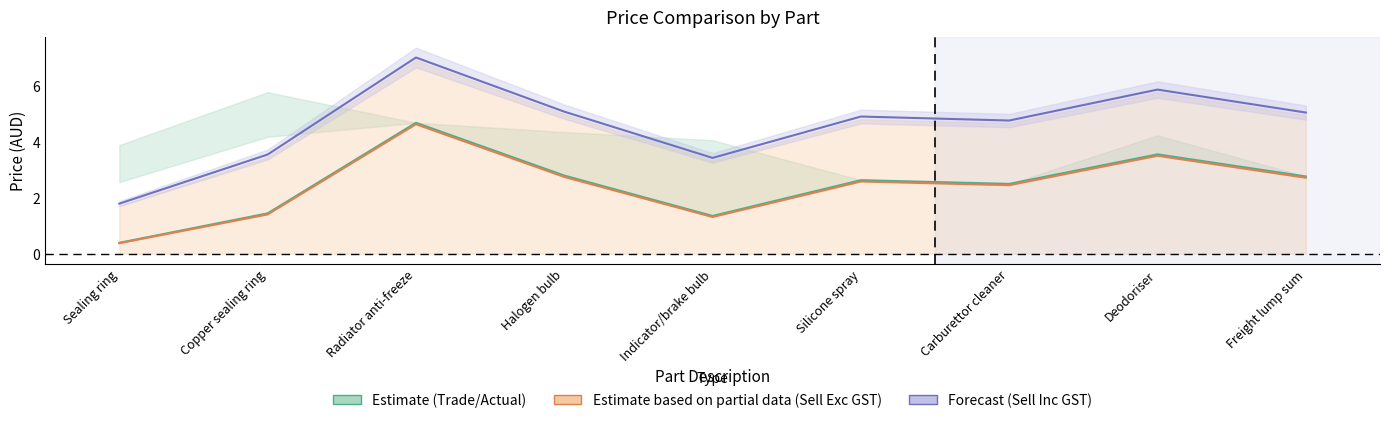

At which label is GST closest to 2?

Carburettor cleaner